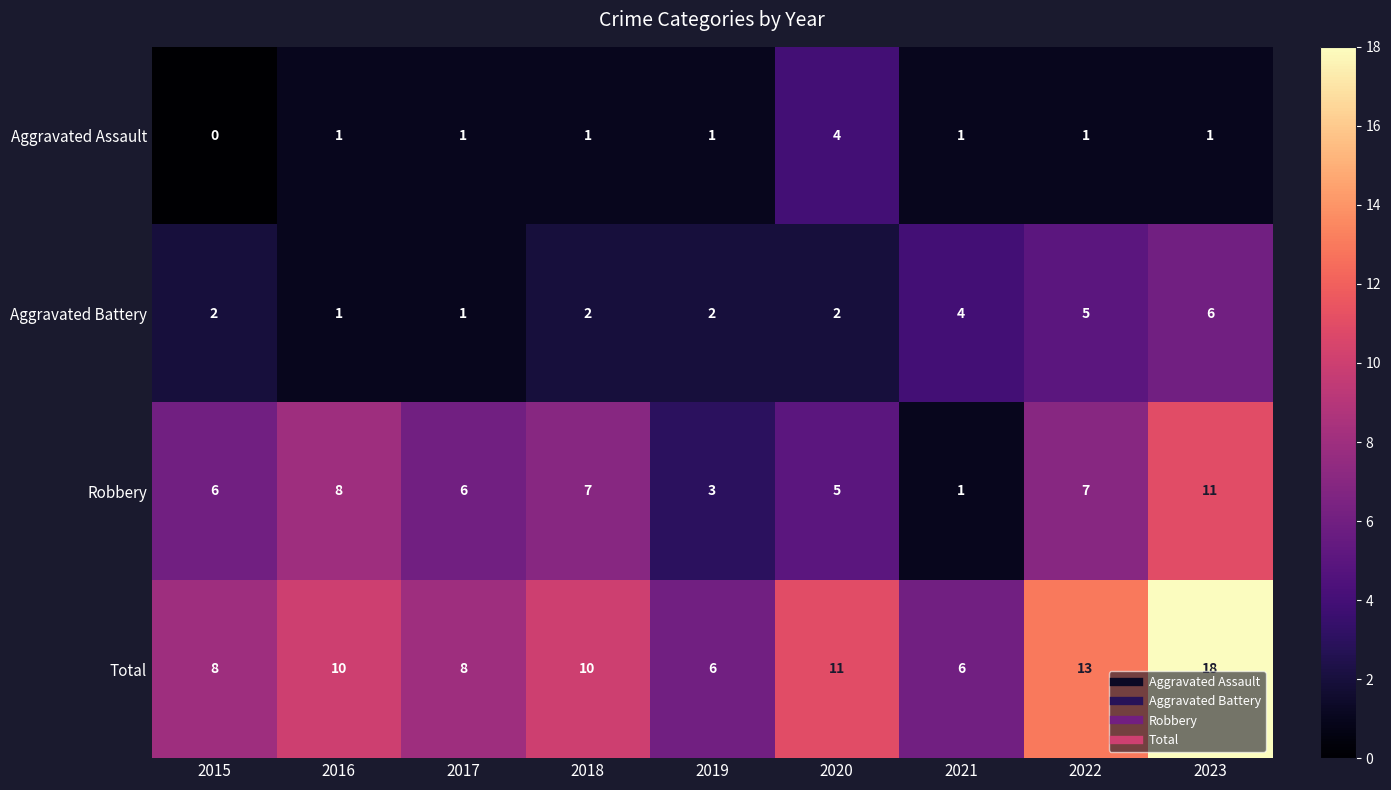

Which series has the widest spread of values?

Total